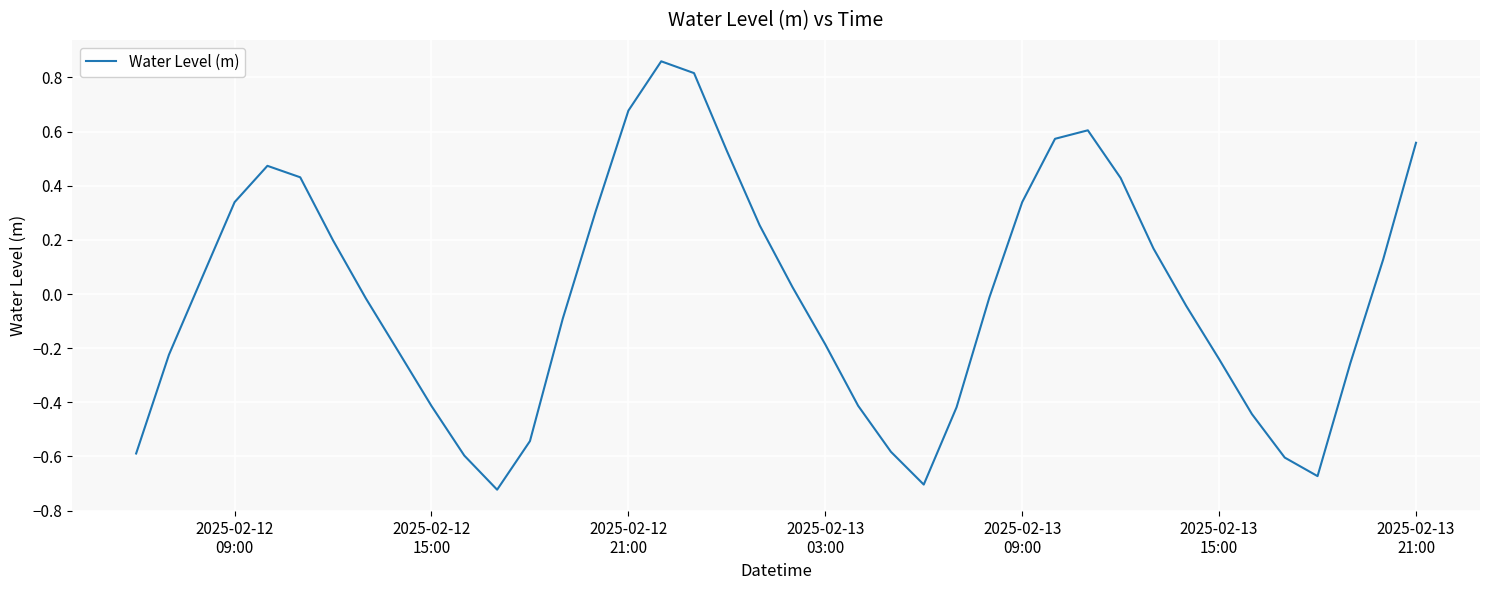

What is the difference between the maximum and minimum values?

1.6